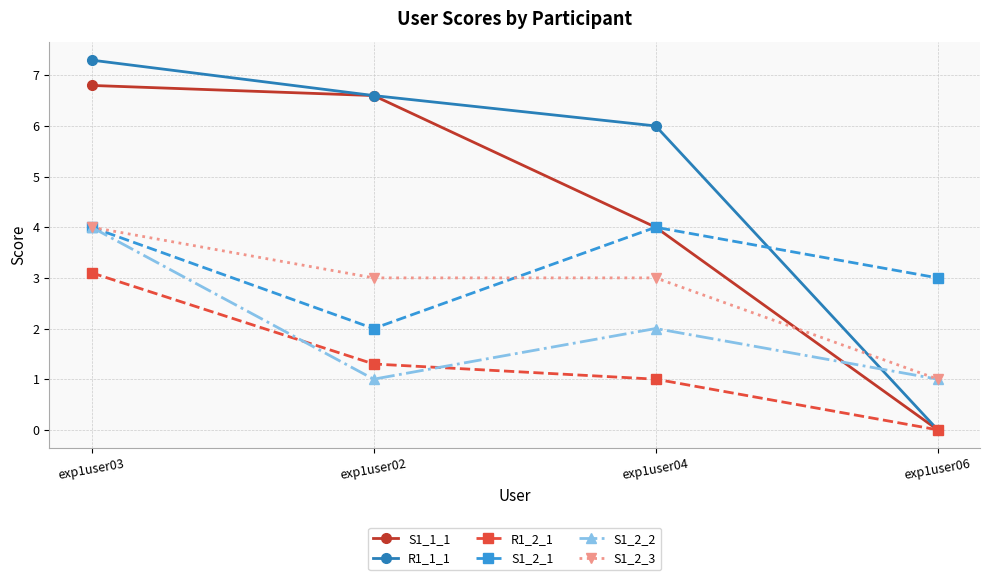

How many times do S1_2_3 and R1_1_1 cross each other?

1